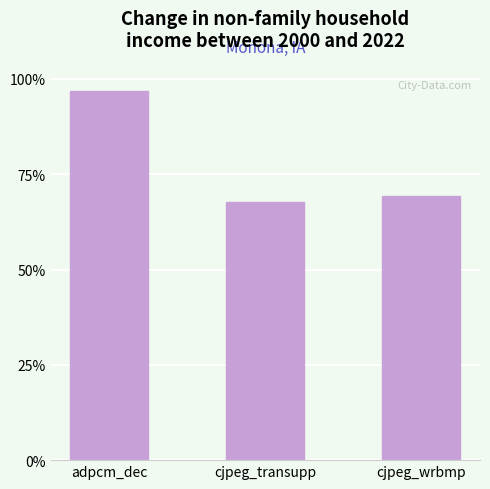

How many values are between 0 and 1?

3